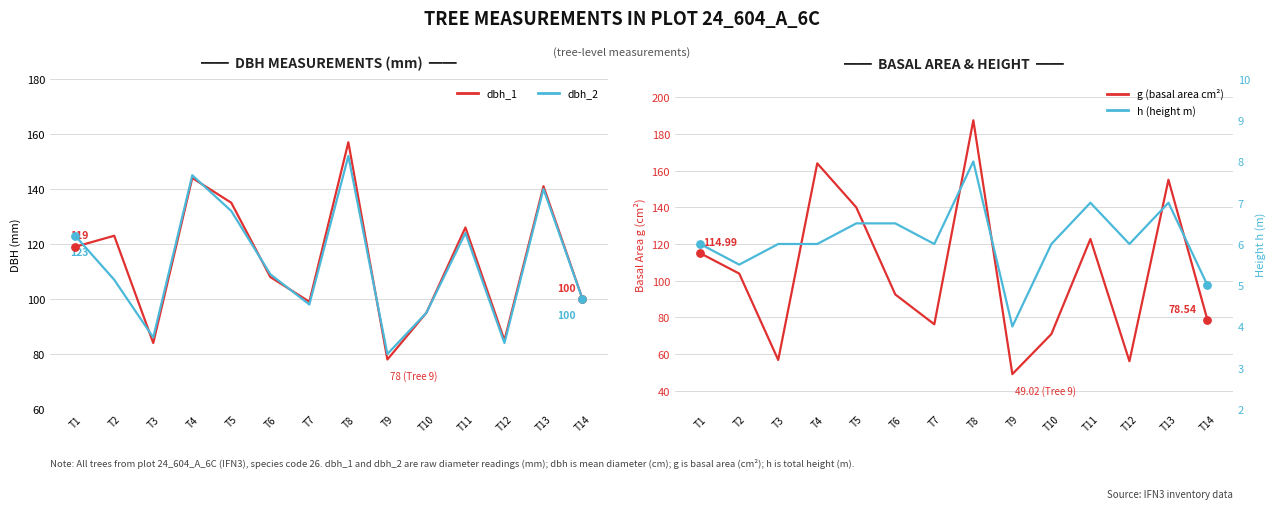

Which series reaches the minimum Y coordinate?

h (height m)